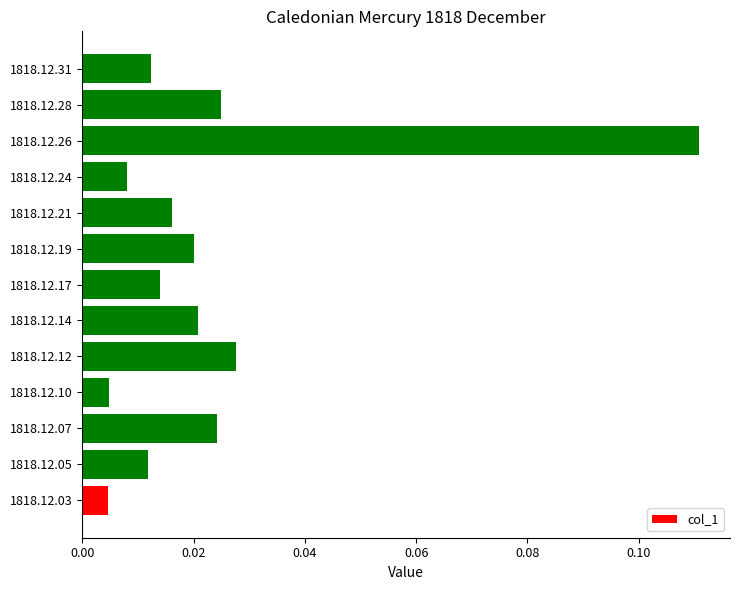

Which category has the highest value across all series?

1818.12.26